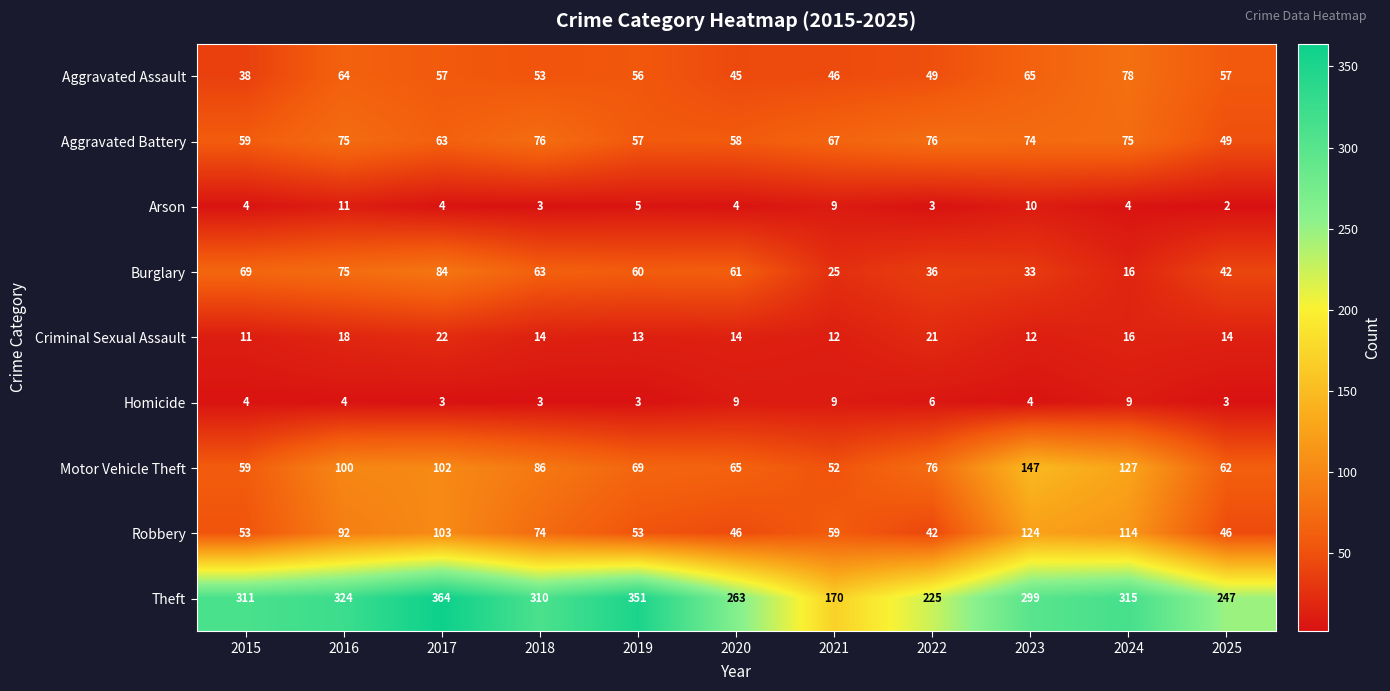

Is the value of Motor Vehicle Theft at 2023 greater than the value of Aggravated Assault at 2019?

Yes